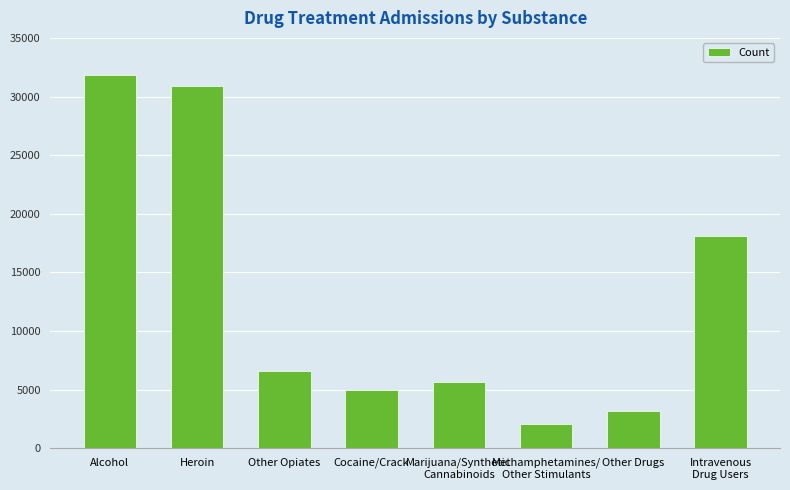

What is the difference between the second highest and second lowest values?

27761